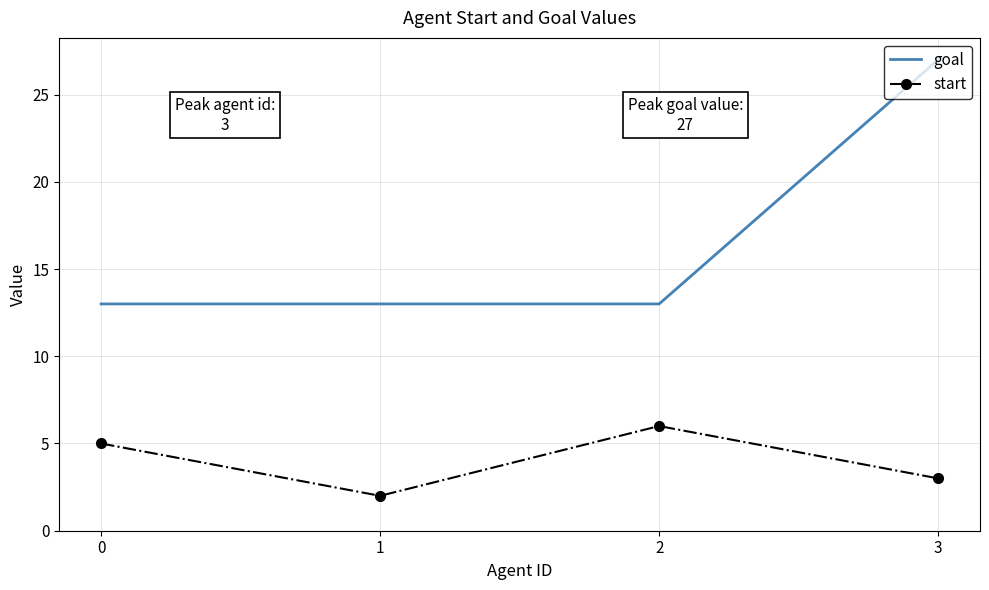

How many distinct data groups are displayed?

2